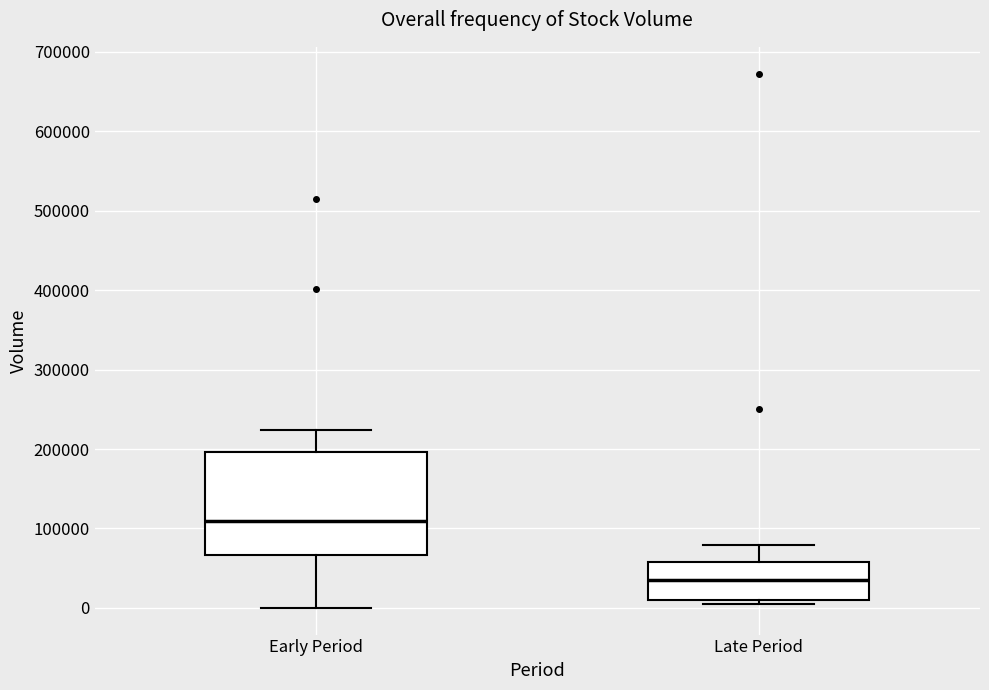

Reading left to right, transcribe this box plot: for each box, give where its median line is, the range the box spans, and where its two whiskers end, as read against the y-axis. The values are not printed on the chart, so give them approximately, as read against the axis.

Early Period: median 110000, box 70000 to 200000, whiskers 0 to 220000
Late Period: median 40000, box 10000 to 60000, whiskers 0 to 80000